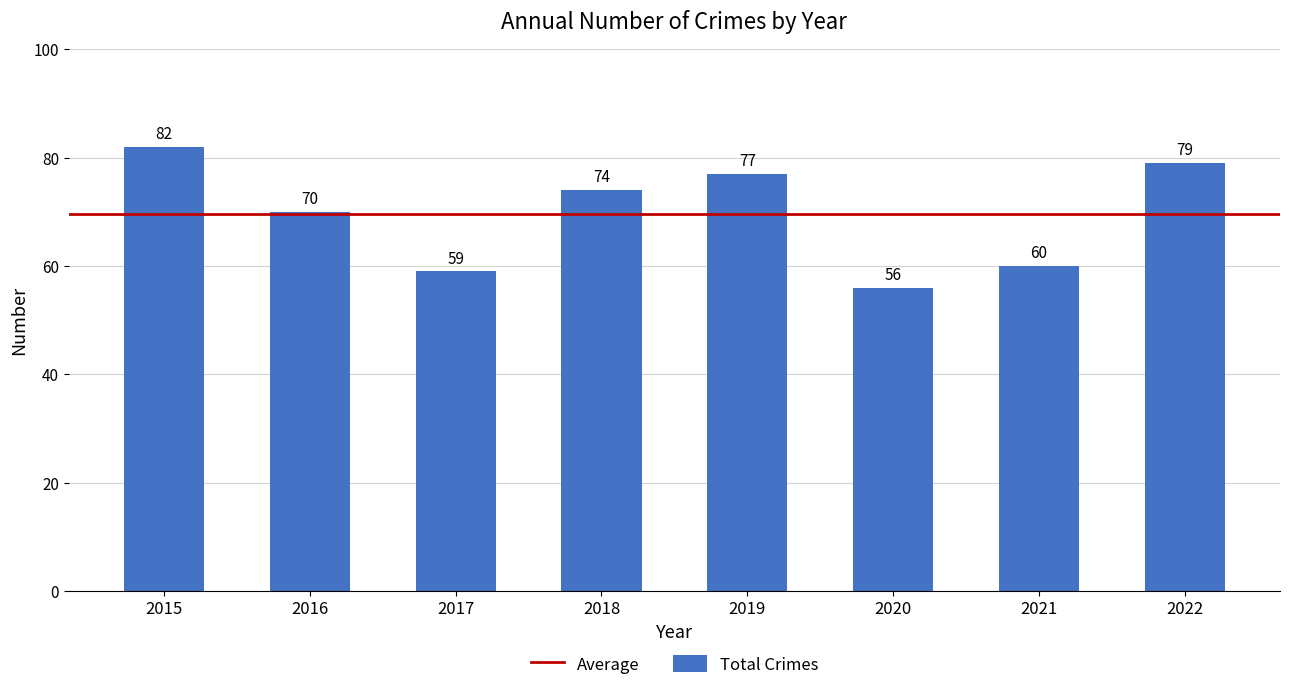

The chart shows a value of 82 at 2015. True or false?

True